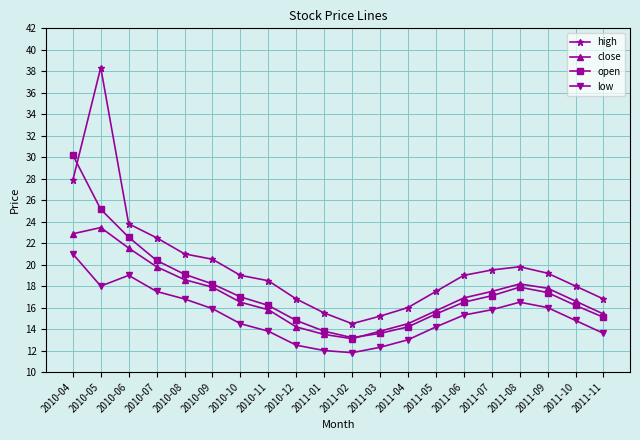

The value of high at 2010-08 is 21.0. True or false?

True